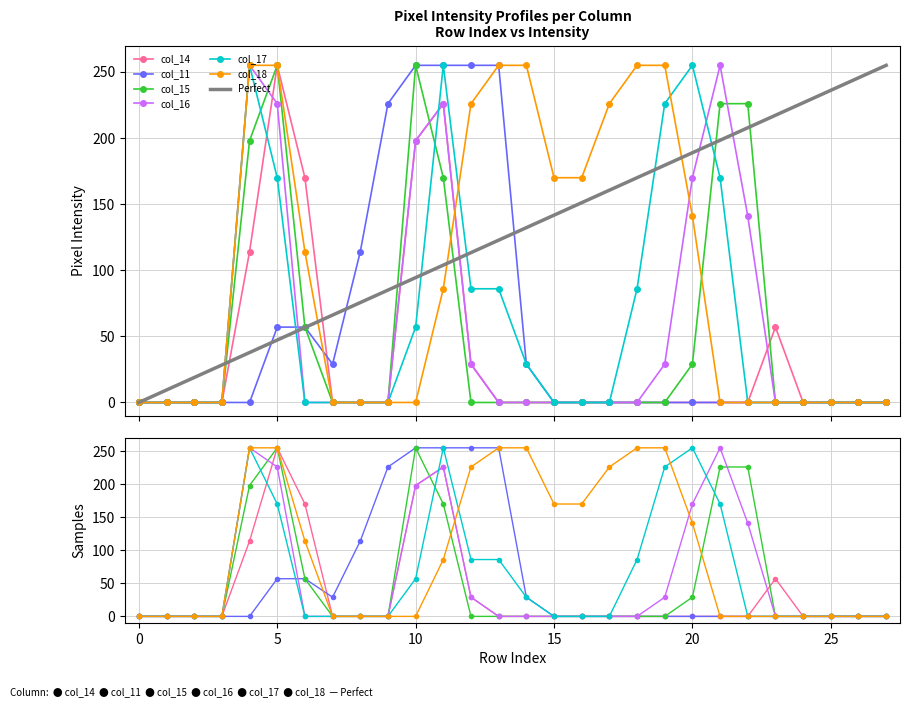

Which series has the largest range (max minus min)?

col_14